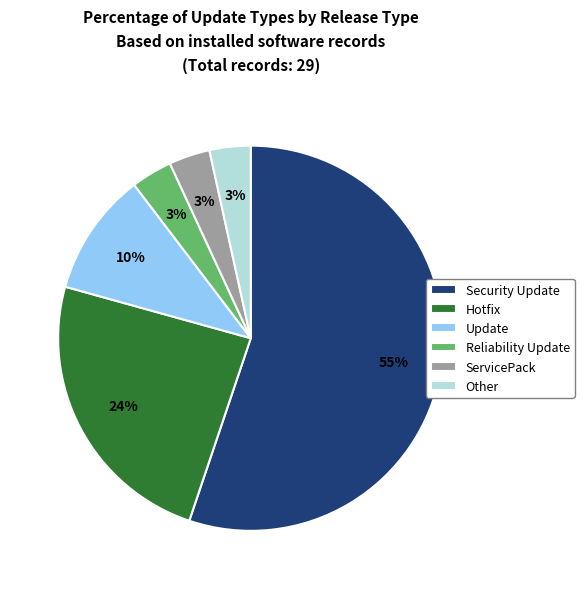

Between Security Update and Other, which is larger?

Security Update